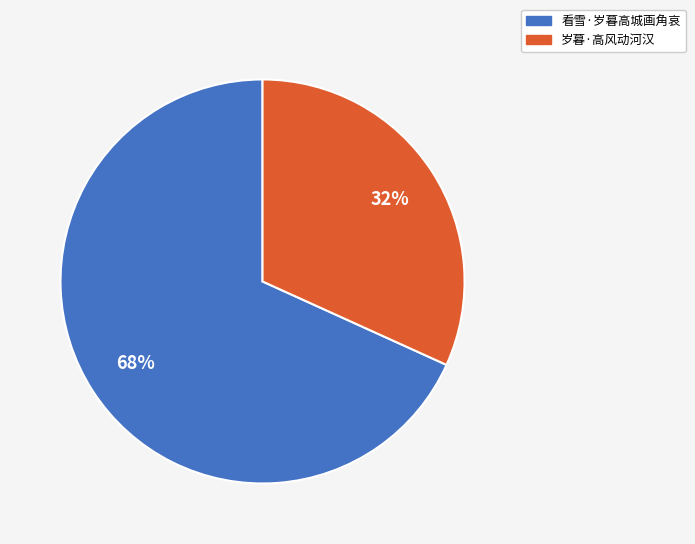

True or false: 看雪·岁暮高城画角哀 accounts for 68% of the total.

True